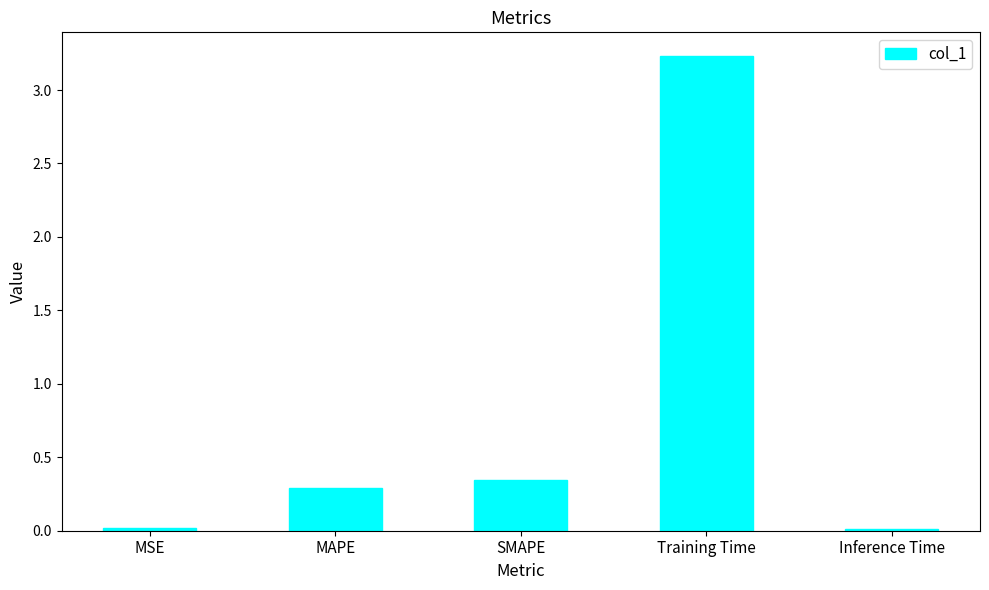

At which category does the chart reach its peak across all series?

Training Time